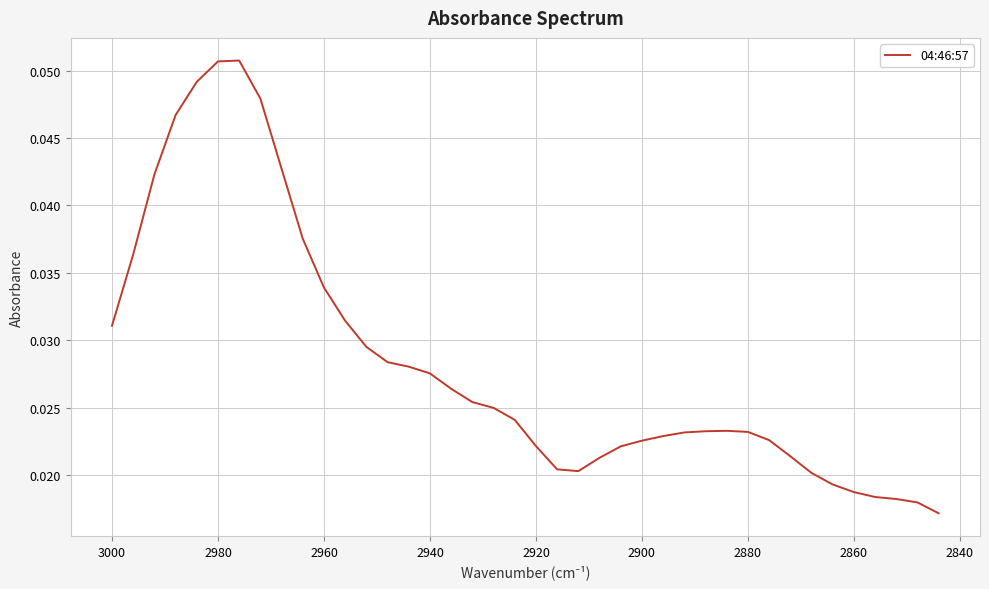

What is the maximum value shown in the chart?

0.1